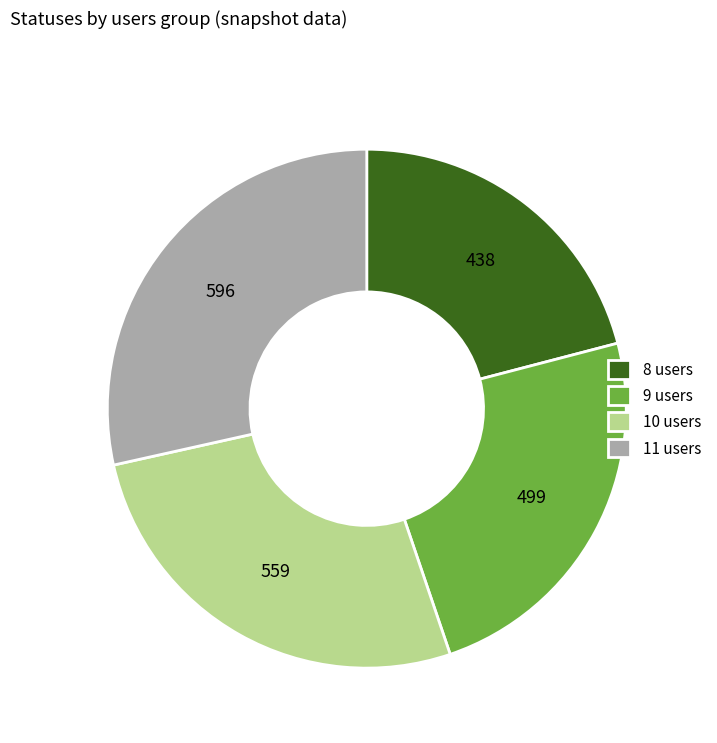

Between 8 users and 10 users, which is larger?

10 users